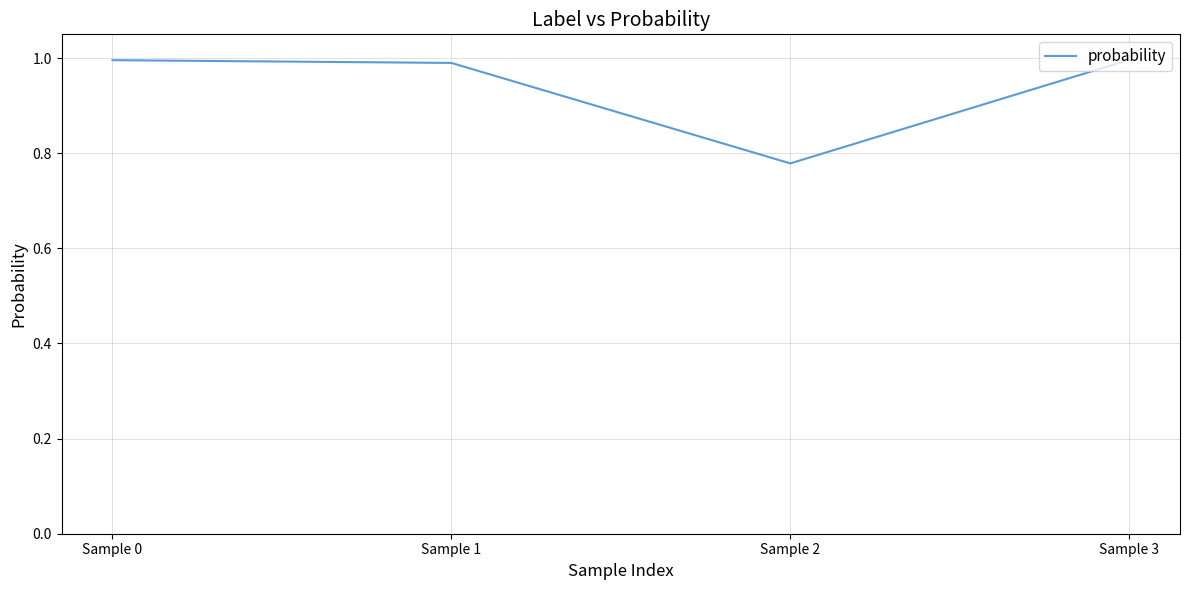

What is the change in value from Sample 1 to Sample 2?

-0.2